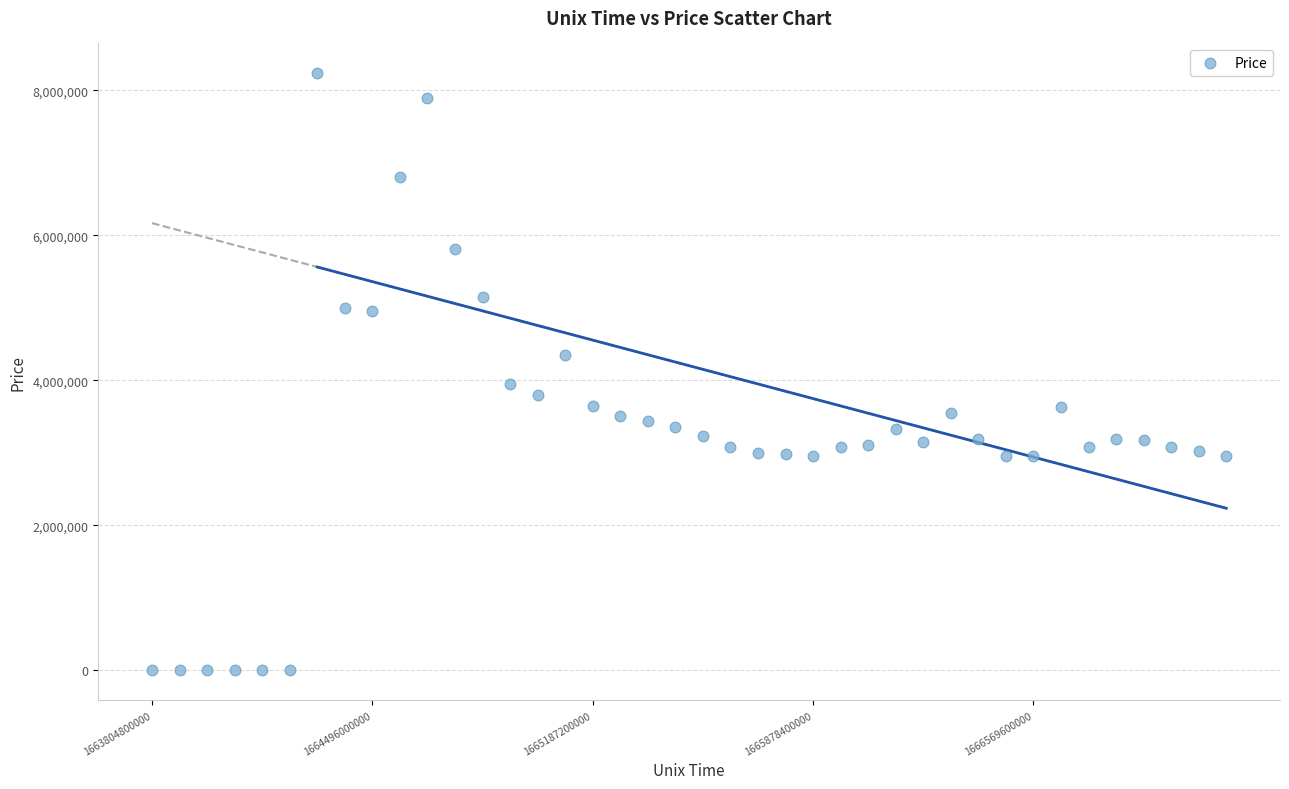

What is the range of Y values (max minus min)?

8237059